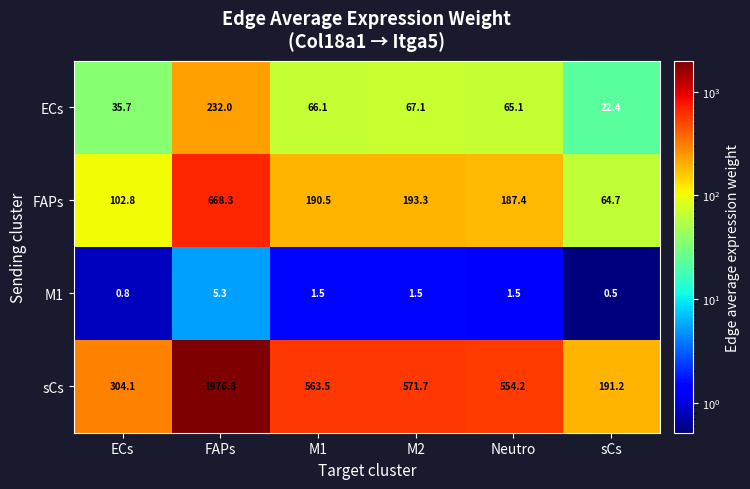

Which category has the highest value across all series?

FAPs